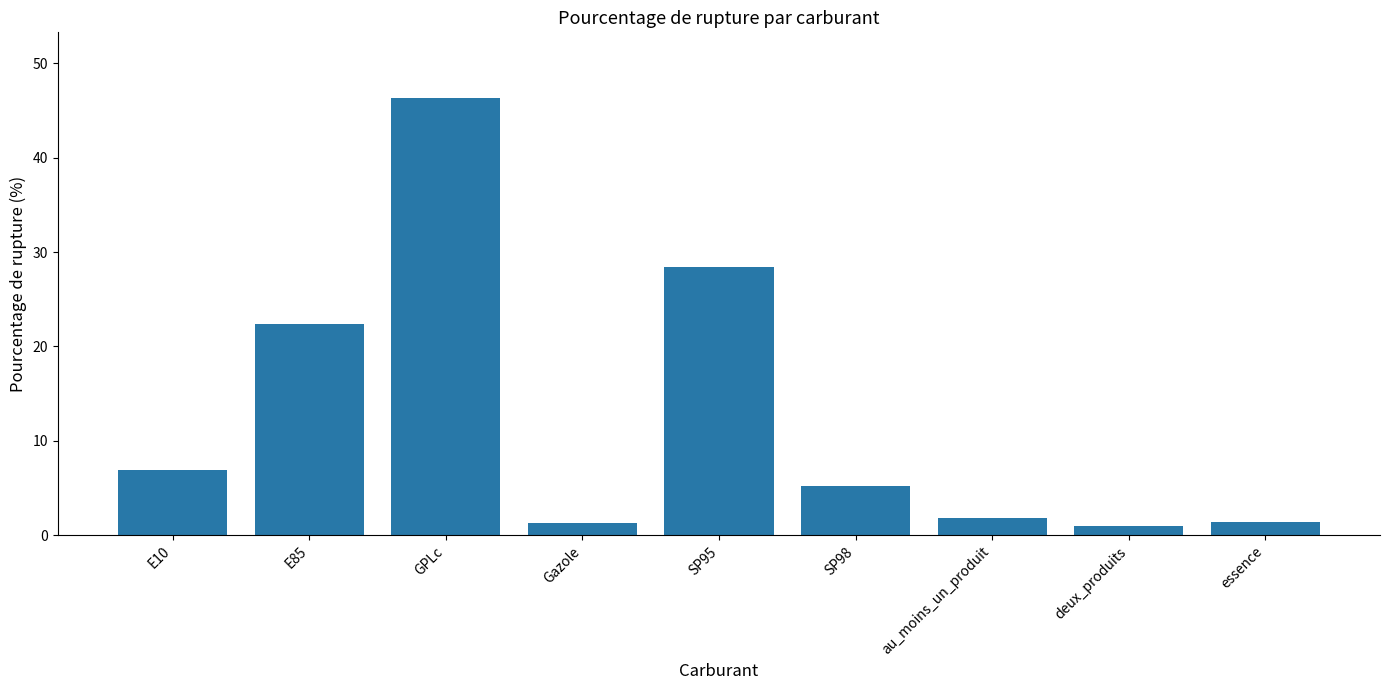

What is the value of the 6th bar from the left?

5.3